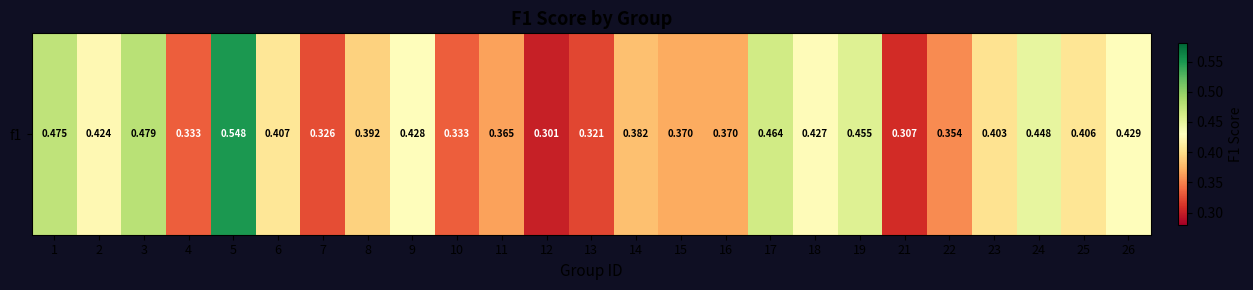

Reading left to right, what are all the values shown in this chart?

0.5	0.4	0.5	0.3	0.5	0.4	0.3	0.4	0.4	0.3	0.4	0.3	0.3	0.4	0.4	0.4	0.5	0.4	0.5	0.3	0.4	0.4	0.4	0.4	0.4